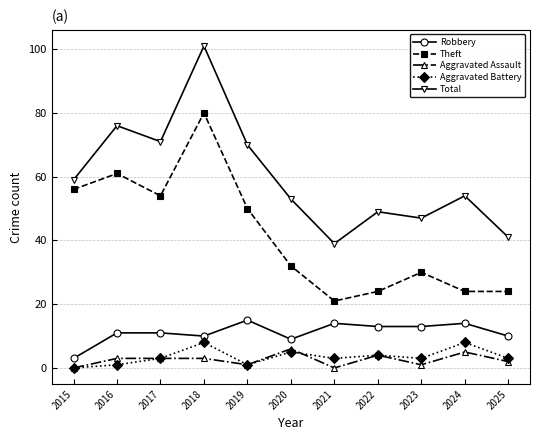

How many distinct data groups are displayed?

5